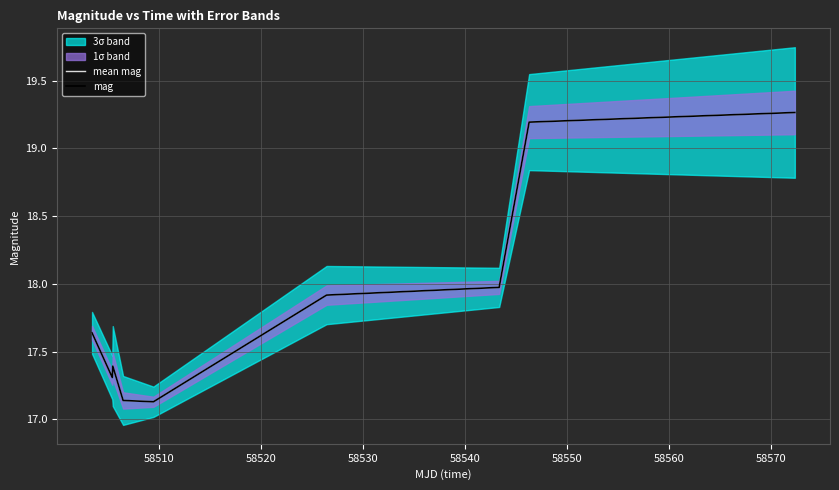

True or false: mag and mean mag cross at least once.

False